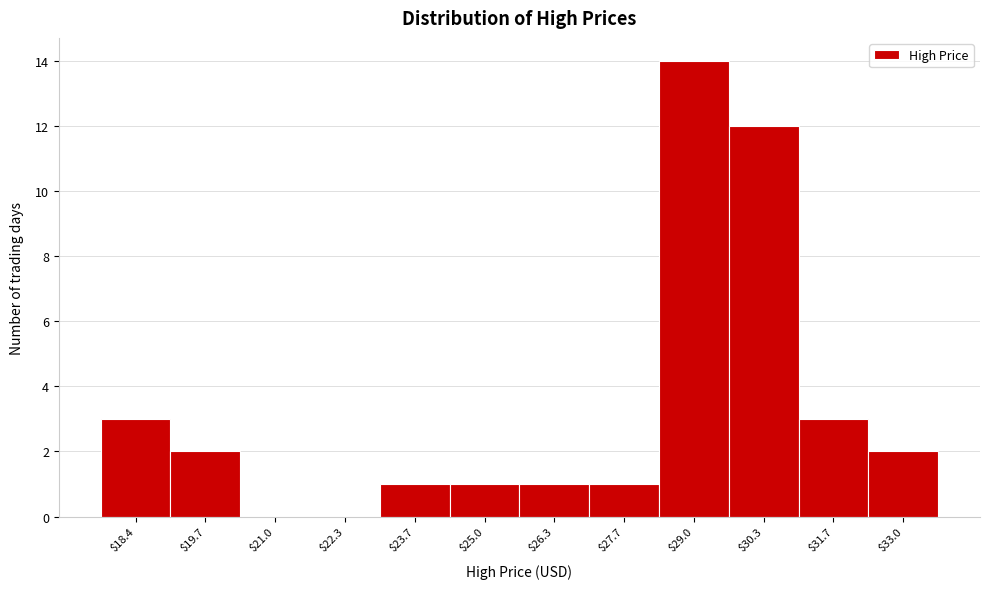

Which label corresponds to the largest value in the chart?

$29.0